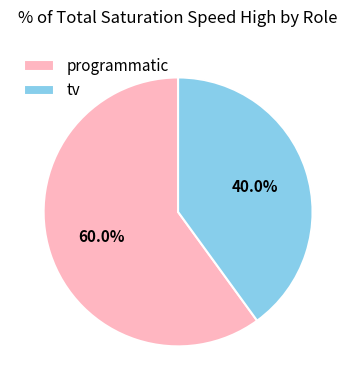

Is it true that tv is 48% of the pie?

False